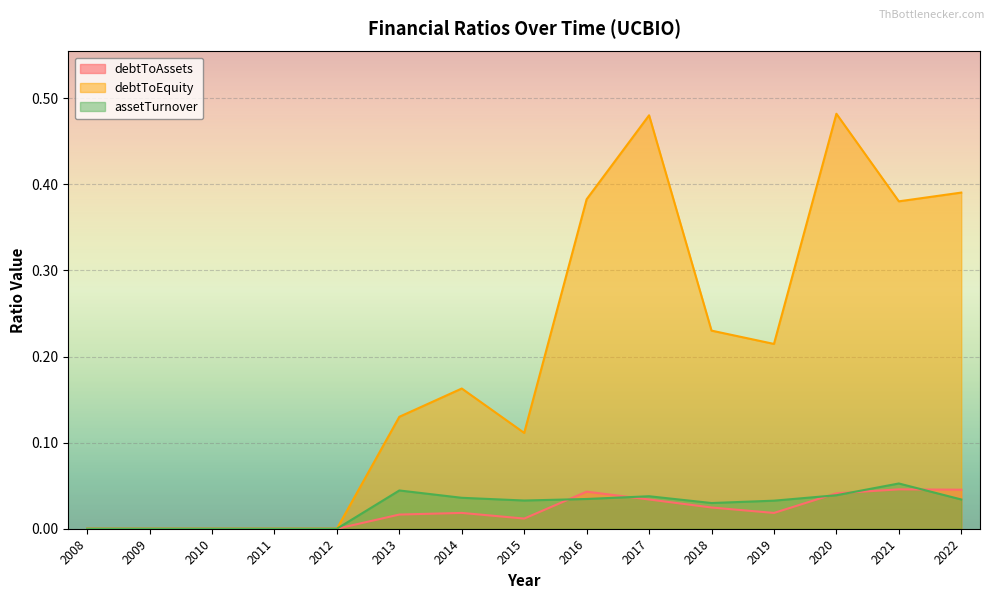

At which label is debtToEquity closest to 0?

2008